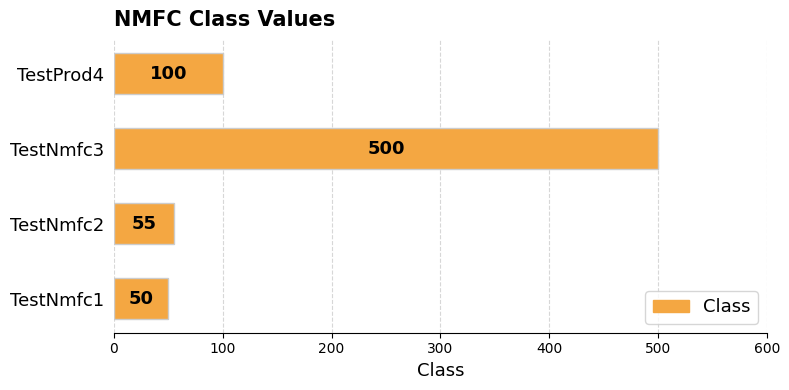

Where is the data nearest to the value 275?

TestProd4